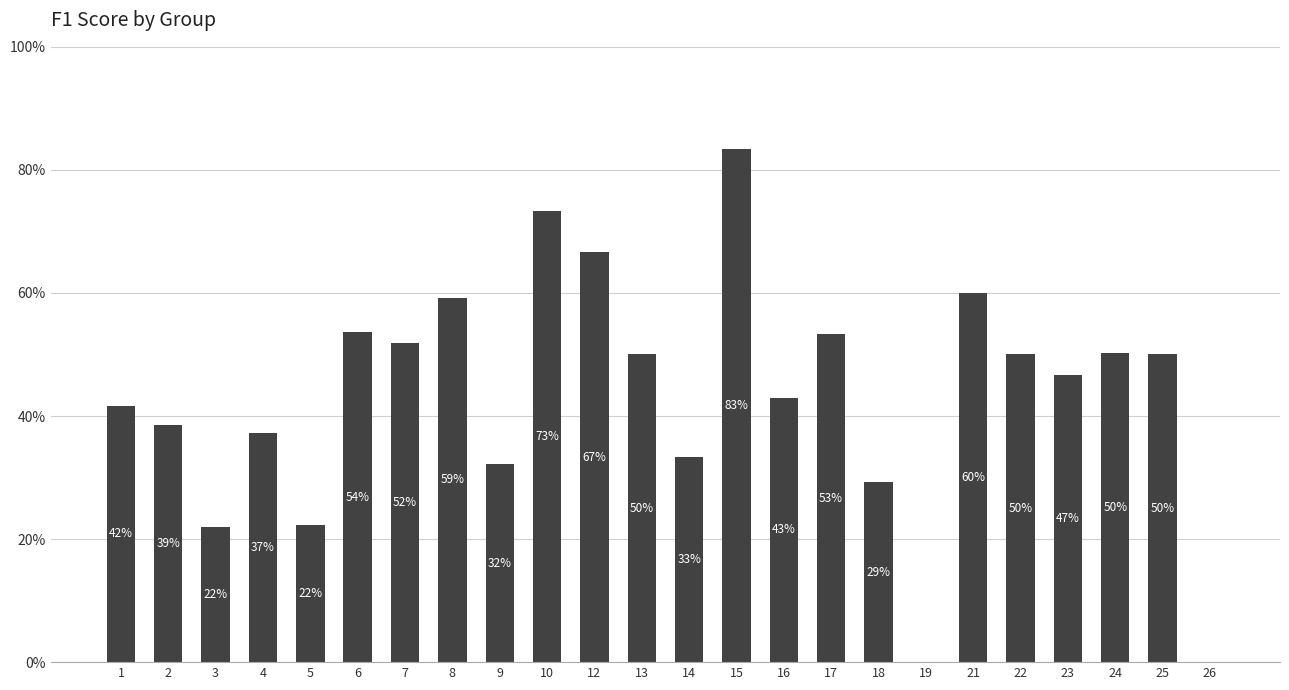

What is the change in value from 14 to 23?

+0.1